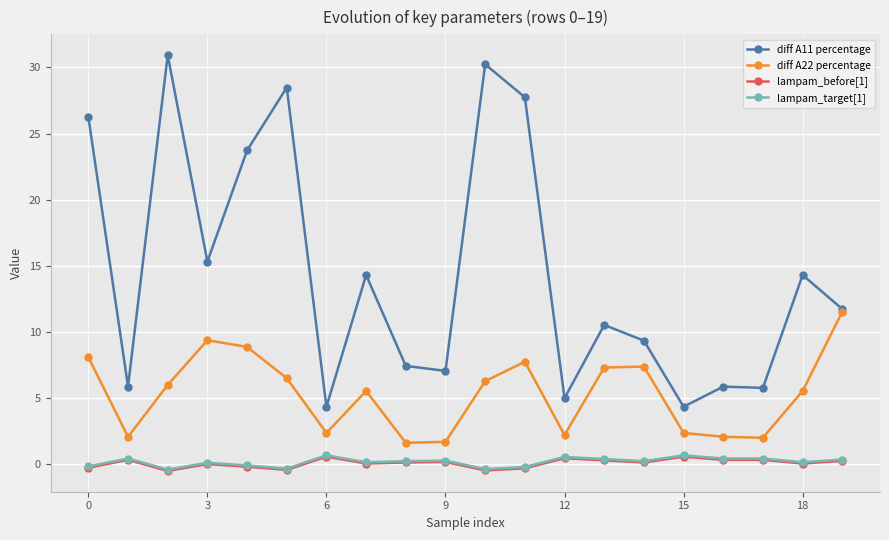

Which series has the largest total across all categories?

diff A11 percentage